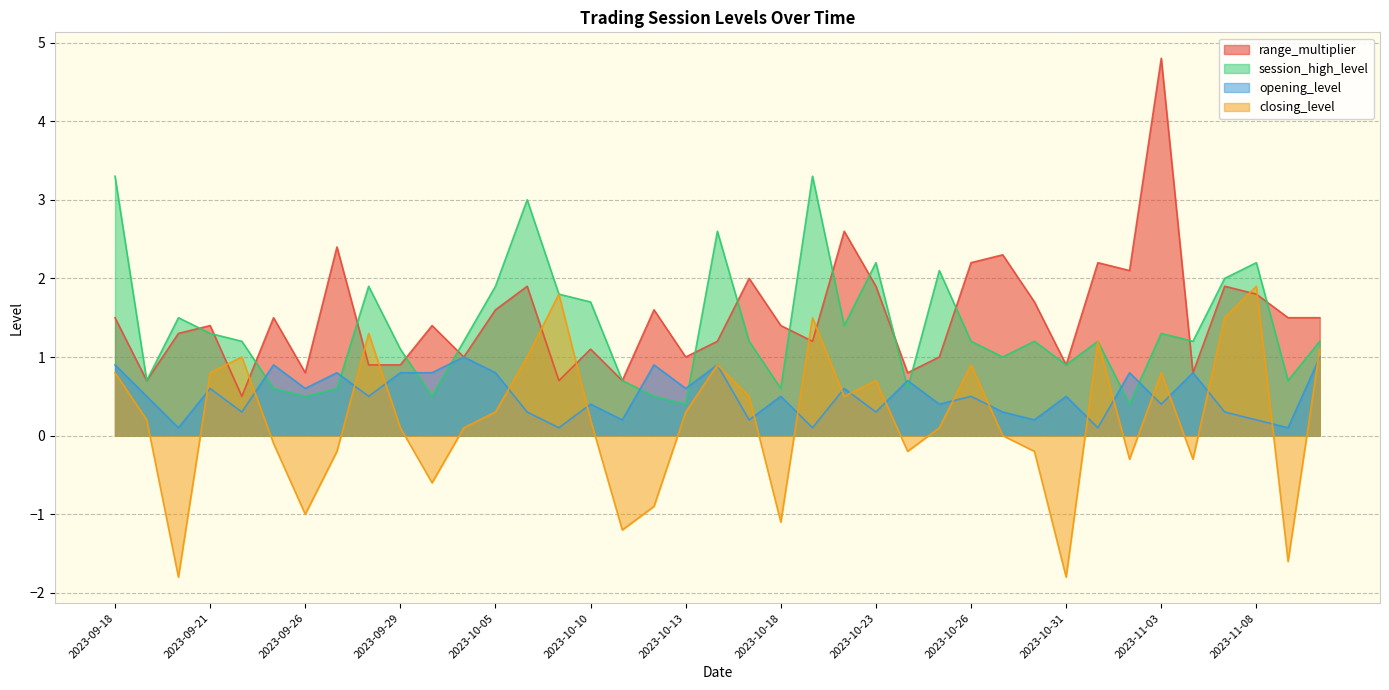

What is the difference between the second highest and second lowest values in the range_multiplier series?

1.9